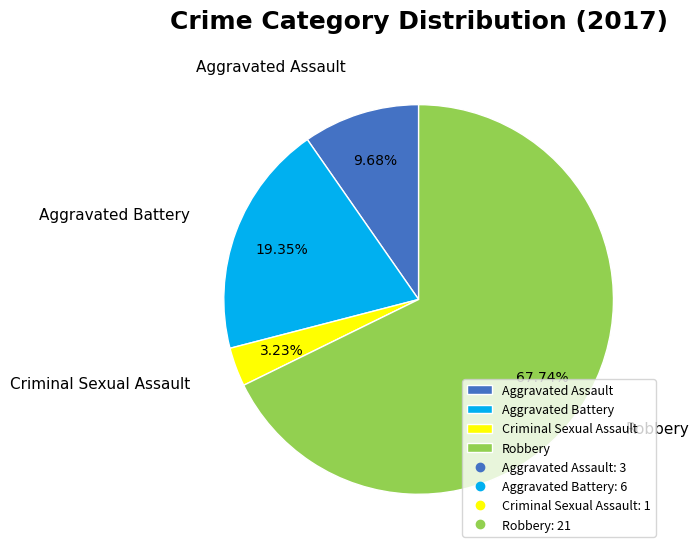

Approximately how many times larger is the value at Aggravated Battery compared to Criminal Sexual Assault?

6.0